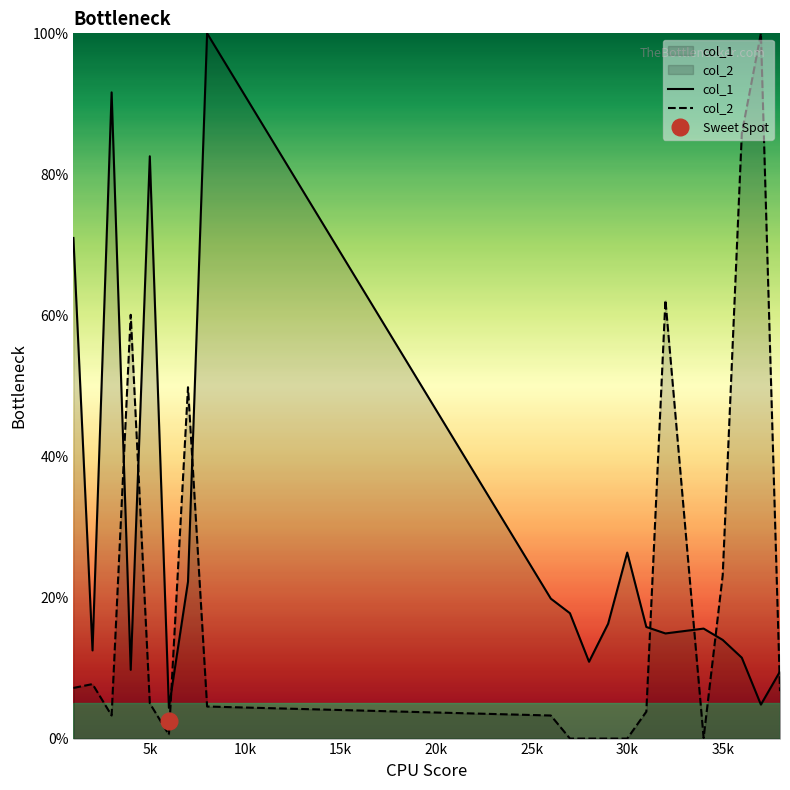

List the series in order of their overall mean, lowest first.

col_2, col_1